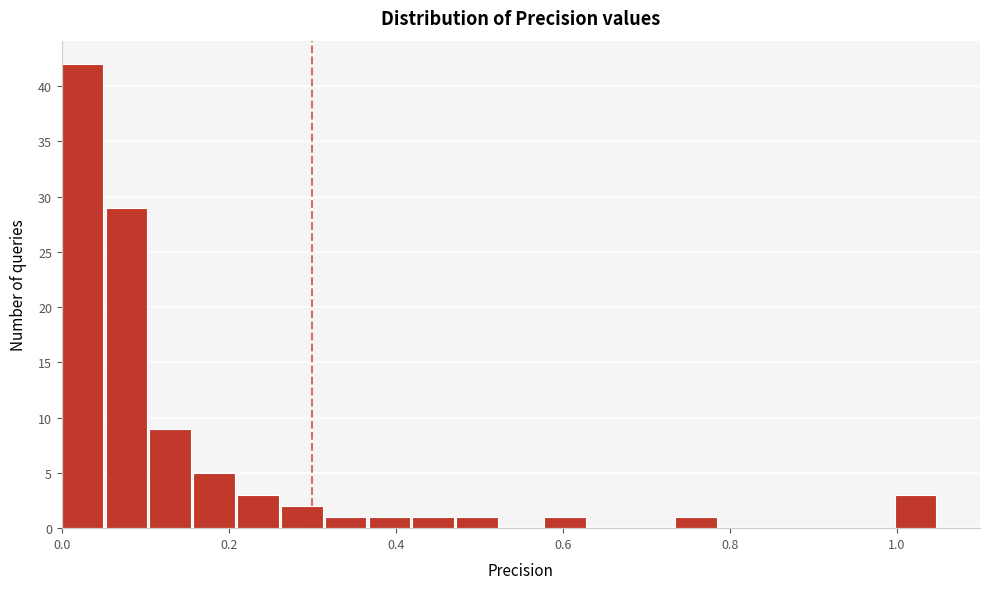

Read against the x-axis, roughly where is the centre of the tallest bar?

0.02